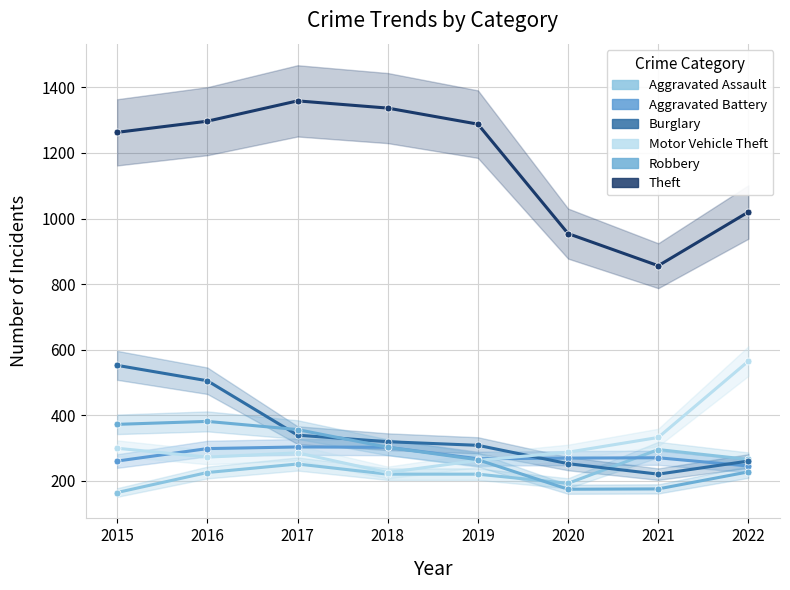

At which category is the sum across all series the highest?

2016